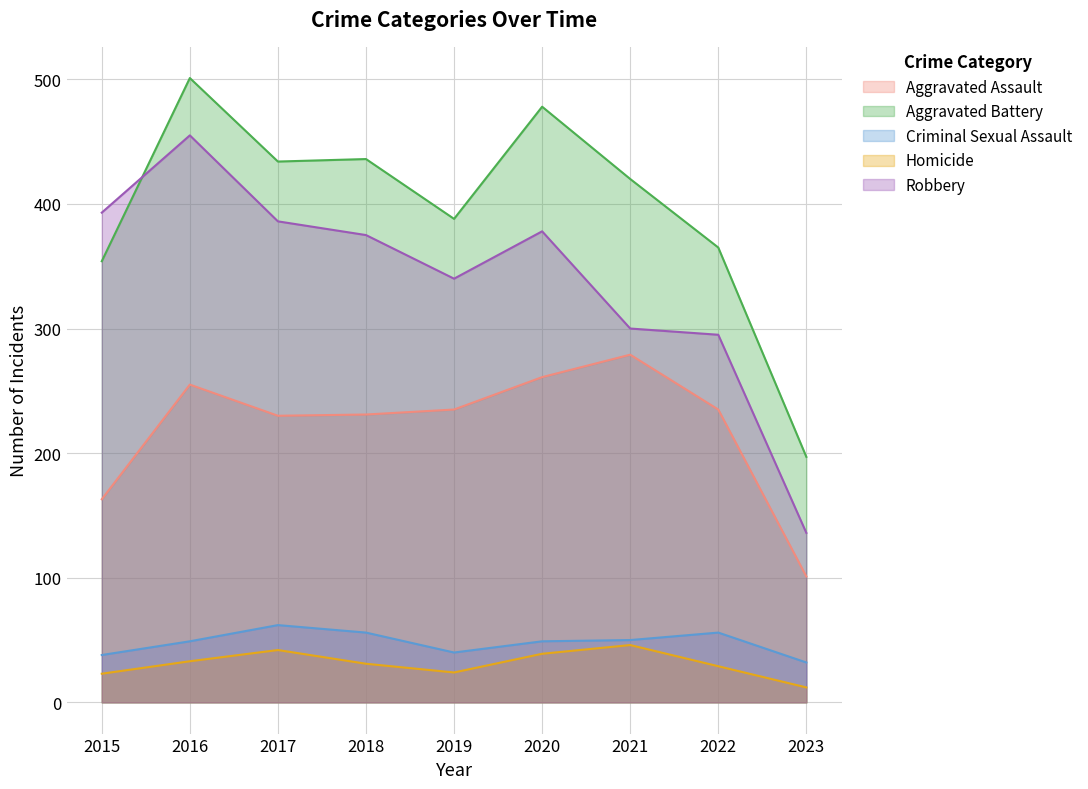

Is it true that Homicide equals 39 at 2019?

False